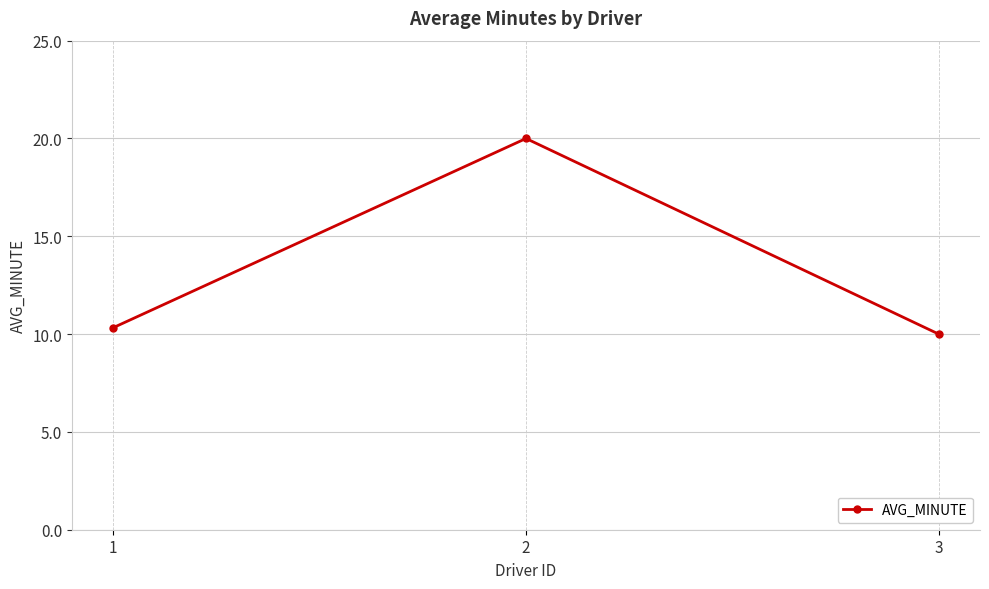

Approximately how many times larger is the value at 2 compared to 1?

1.9